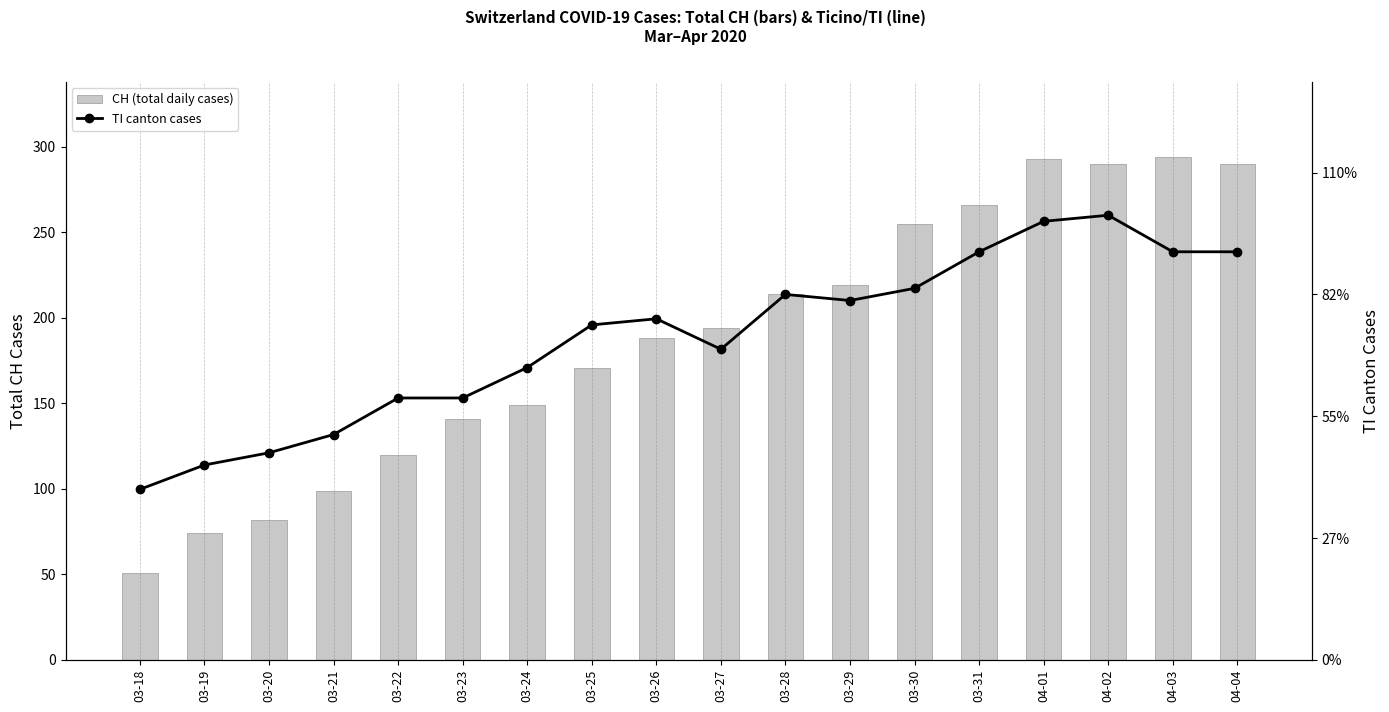

Which series has the widest spread of values?

CH (total)